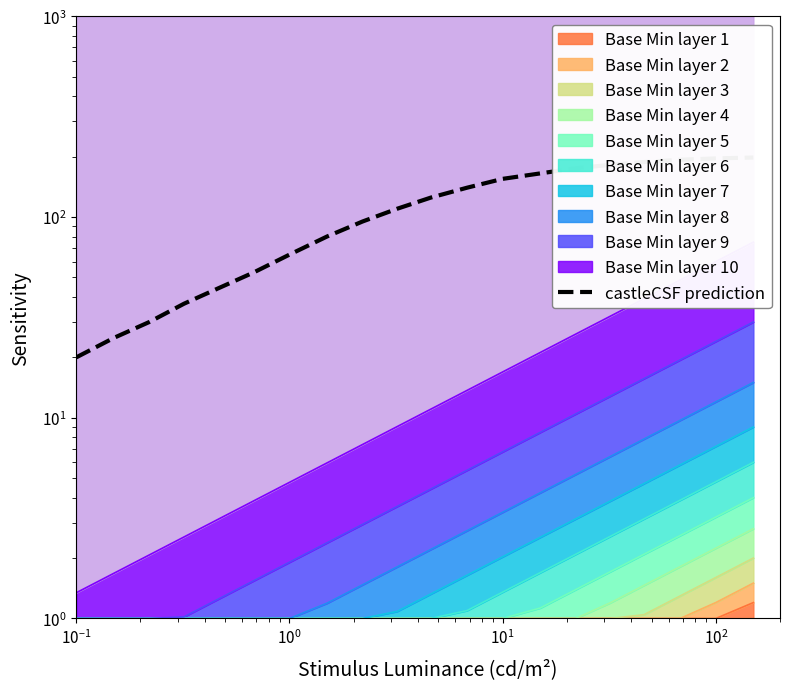

Reading left to right, extract all data points from this chart.

20	25	30	37	44	53	65	80	95	110	125	140	155	165	175	182	188	193	196	198